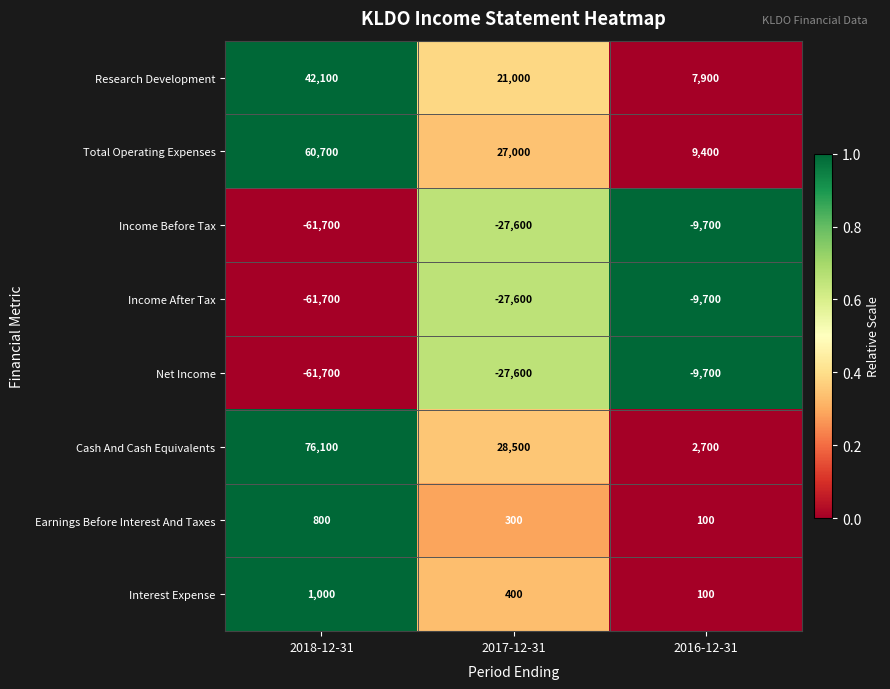

How many series are shown in this chart?

8